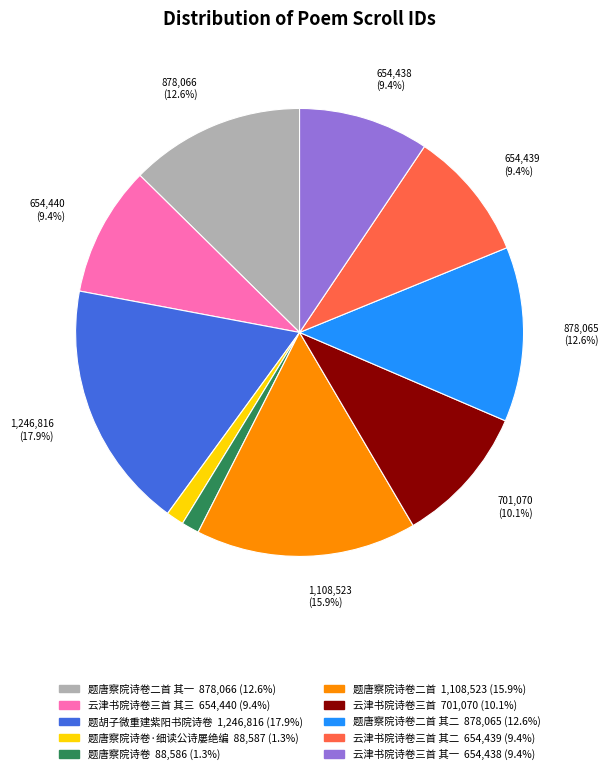

Is there a majority slice in this chart?

No